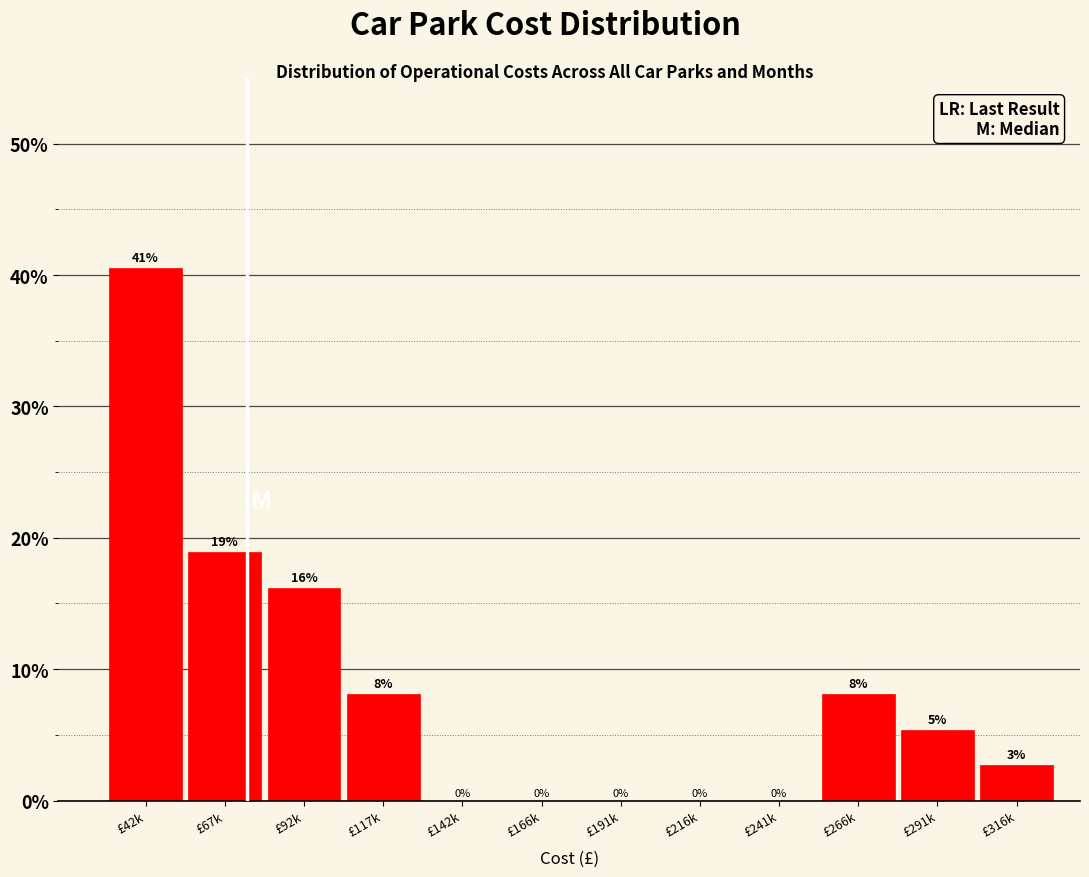

Between £166k and £291k, which is larger?

£291k